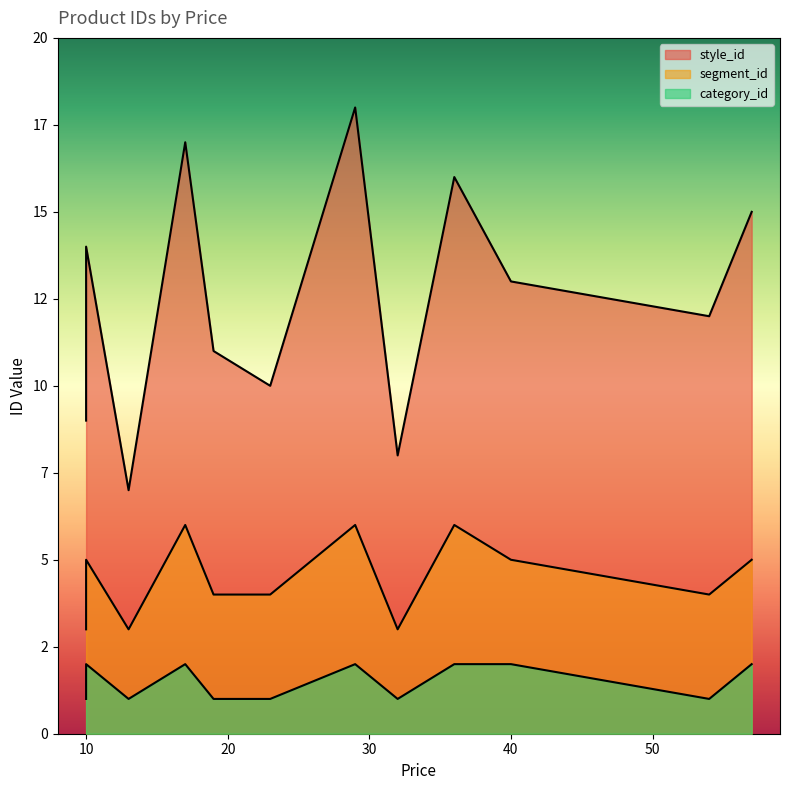

Which series changed the most between 13 and 40?

style_id